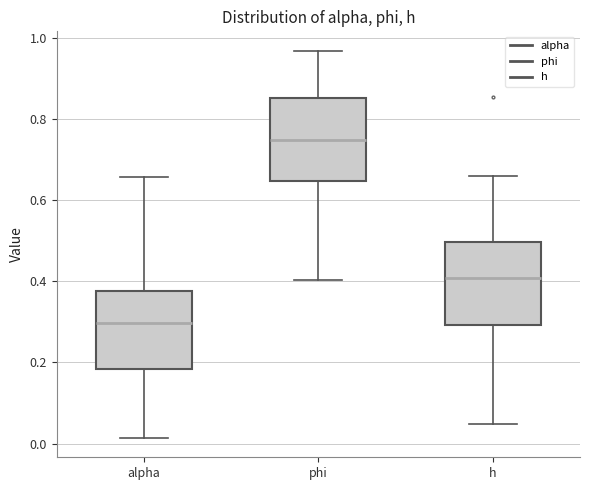

Which box has the lowest median line?

alpha